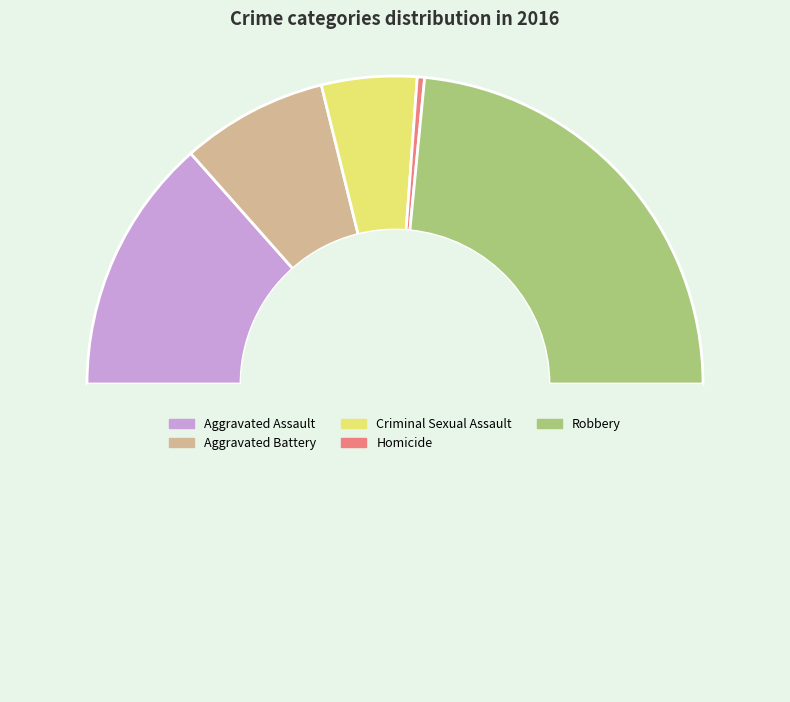

Which category has the smallest portion of the pie?

Homicide